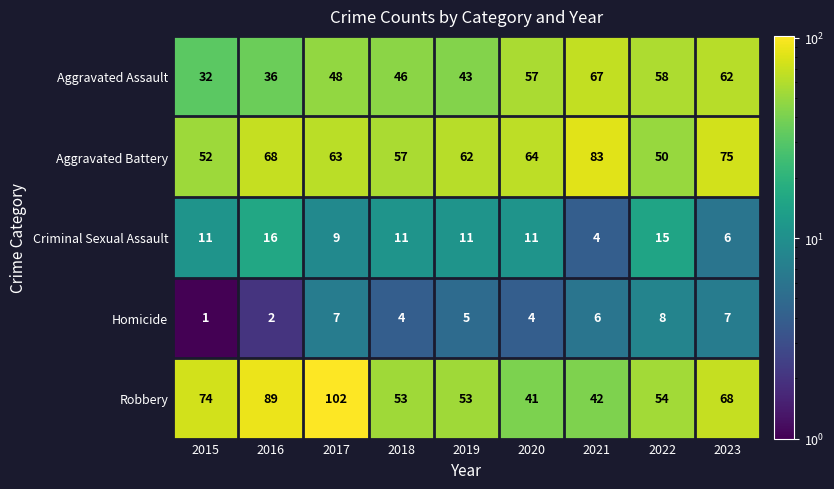

What is the maximum value for Aggravated Battery?

83